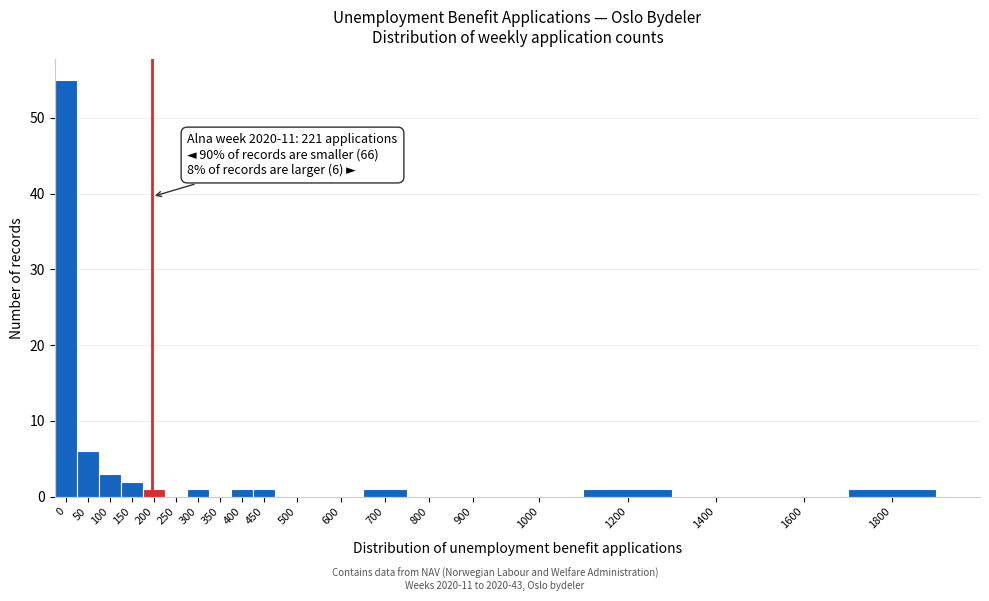

Reading left to right, what are all the values shown in this chart?

0=55	50=6	100=3	150=2	200=1	250=0	300=1	350=0	400=1	450=1	500=0	600=0	700=1	800=0	900=0	1000=0	1200=1	1400=0	1600=0	1800=1